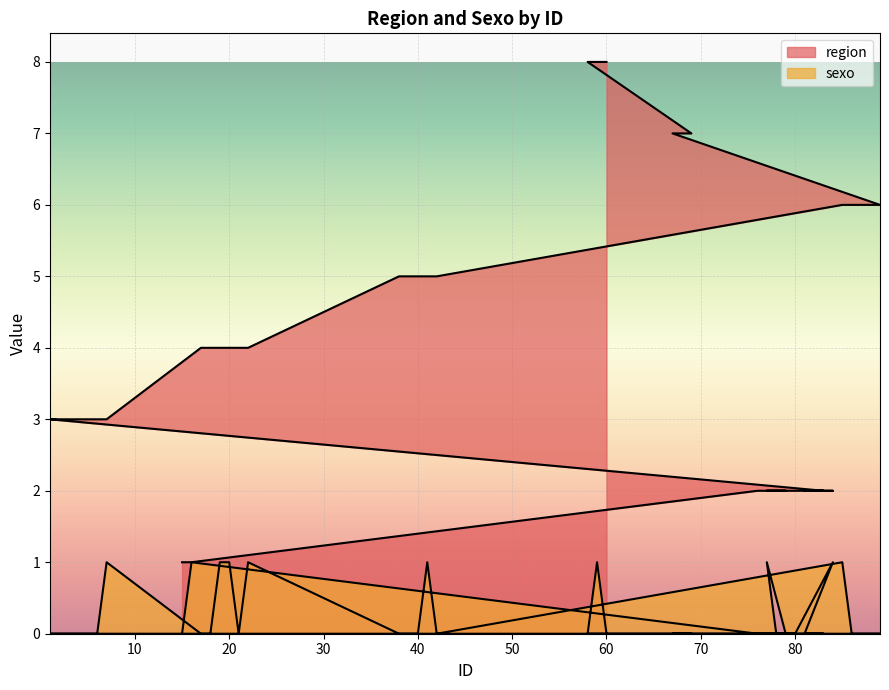

The region series shows 2 at 20. True or false?

False